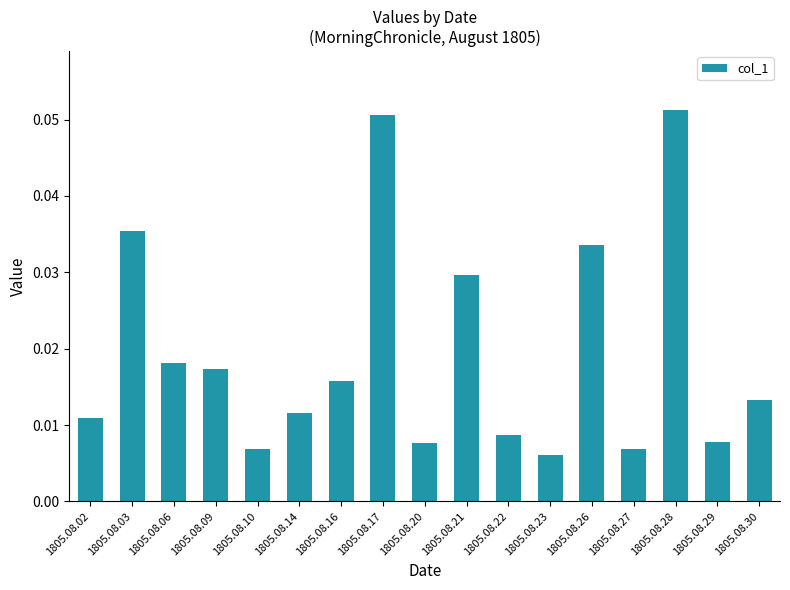

Which has a higher value, 1805.08.02 or 1805.08.28?

1805.08.28